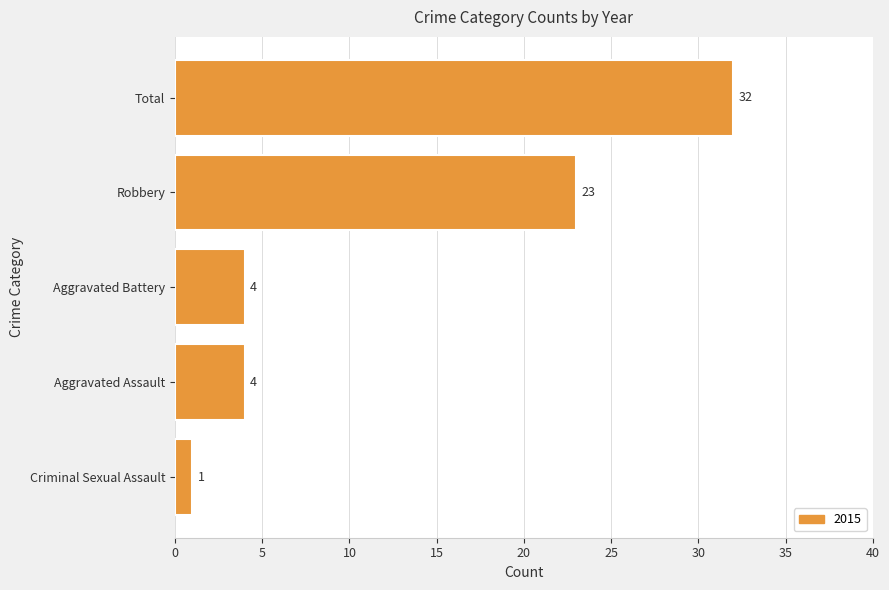

How many distinct data groups are displayed?

1